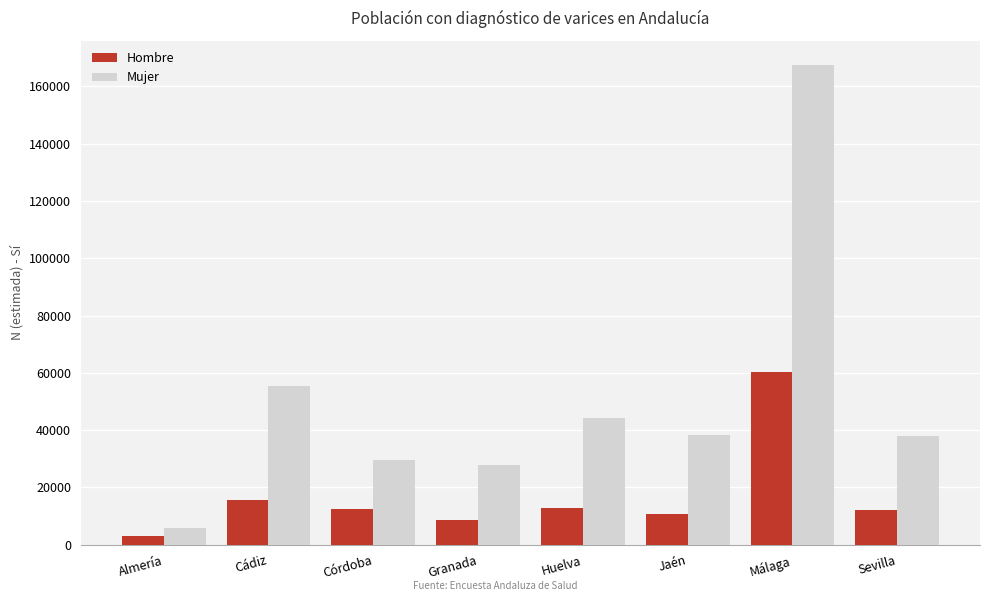

Rank the series by their maximum value, from highest to lowest.

Mujer, Hombre